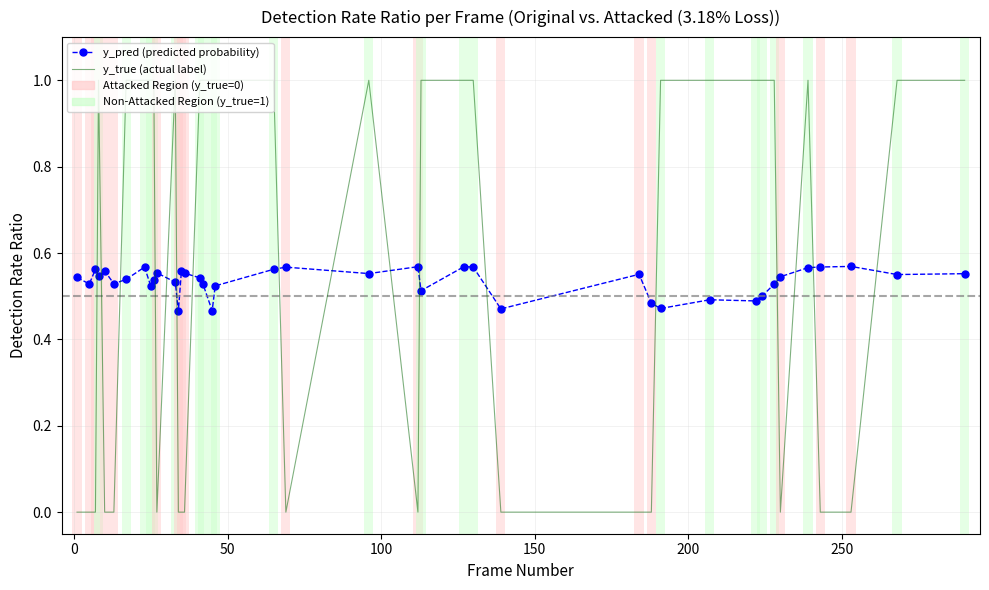

What is the highest value of the y_true (actual label) series?

1.0